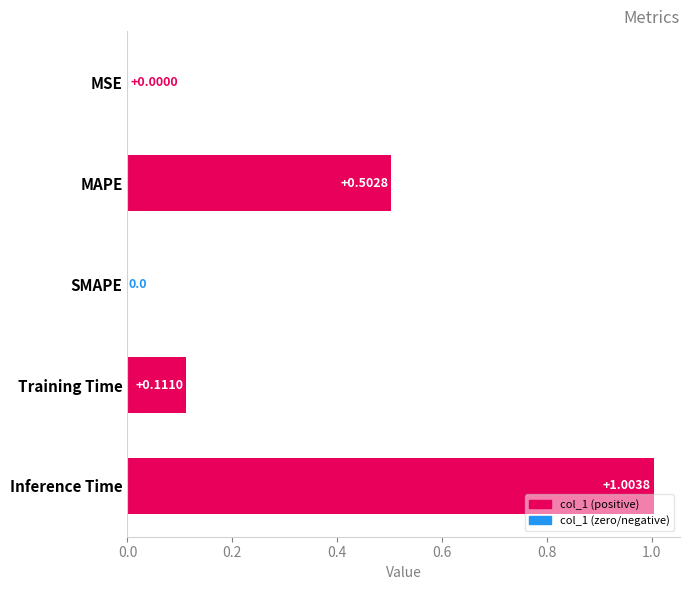

What is the sum of the values at Training Time and MAPE?

0.6